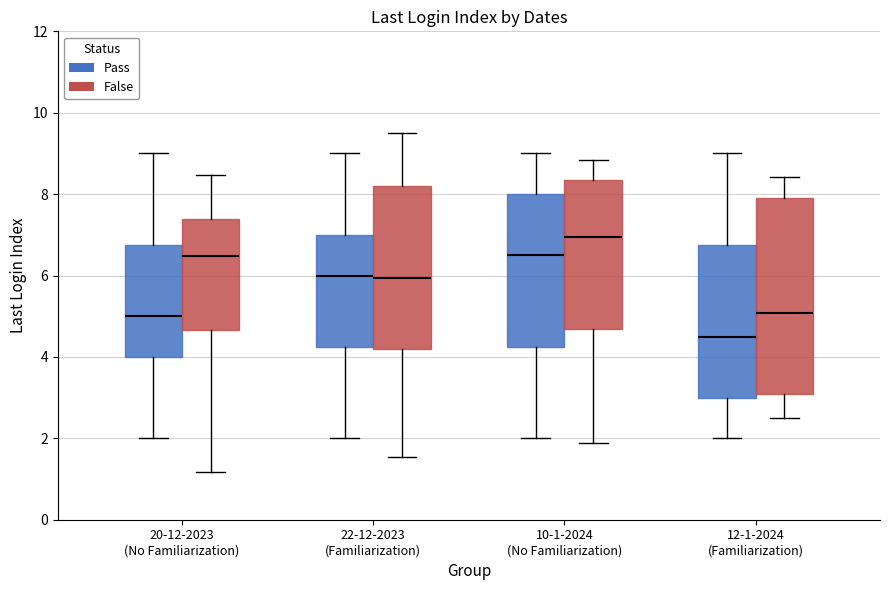

Comparing the boxes themselves (not the whiskers), which one is the tallest?

12-1-2024 (Familiarization) (False)